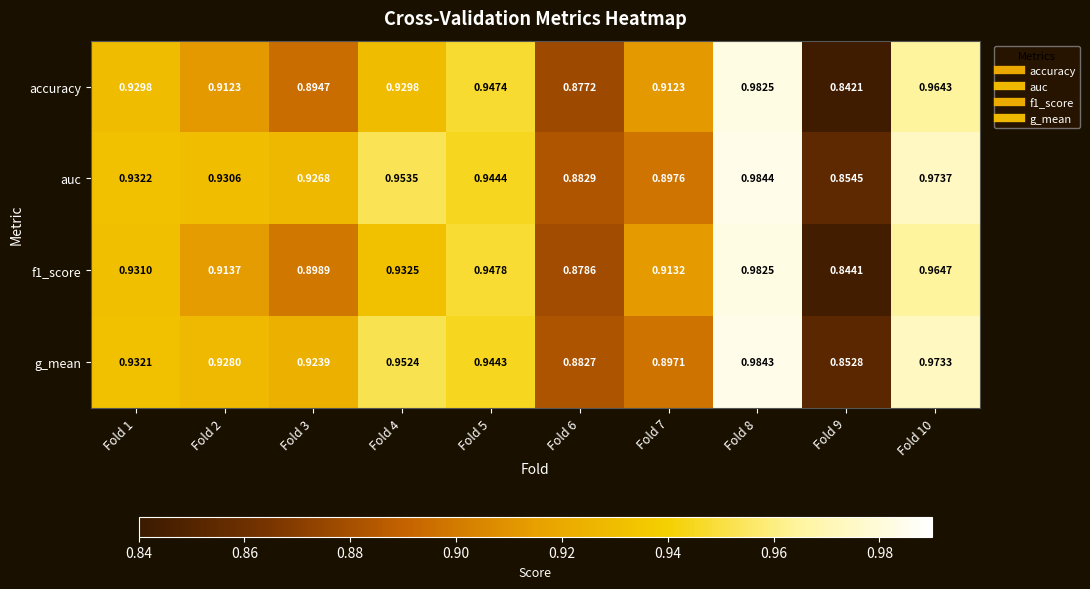

Between Fold 3 and Fold 10, which series saw the biggest shift?

accuracy